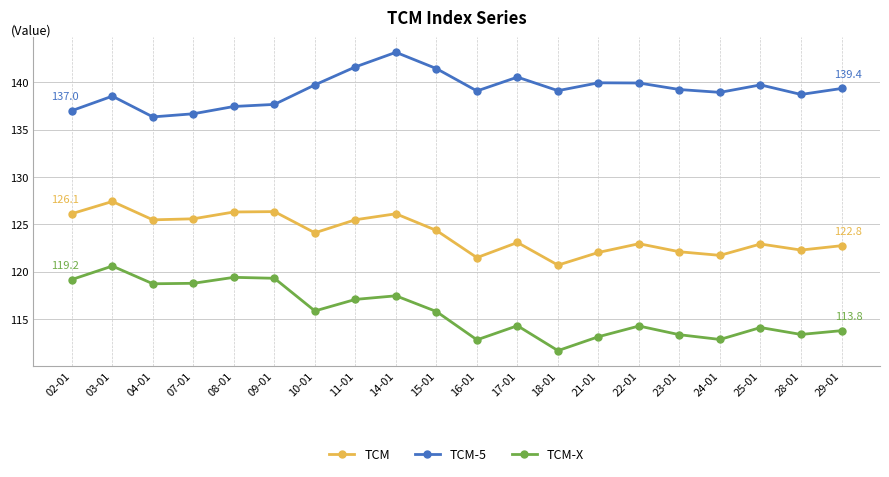

At how many categories does at least one series exceed 129?

20